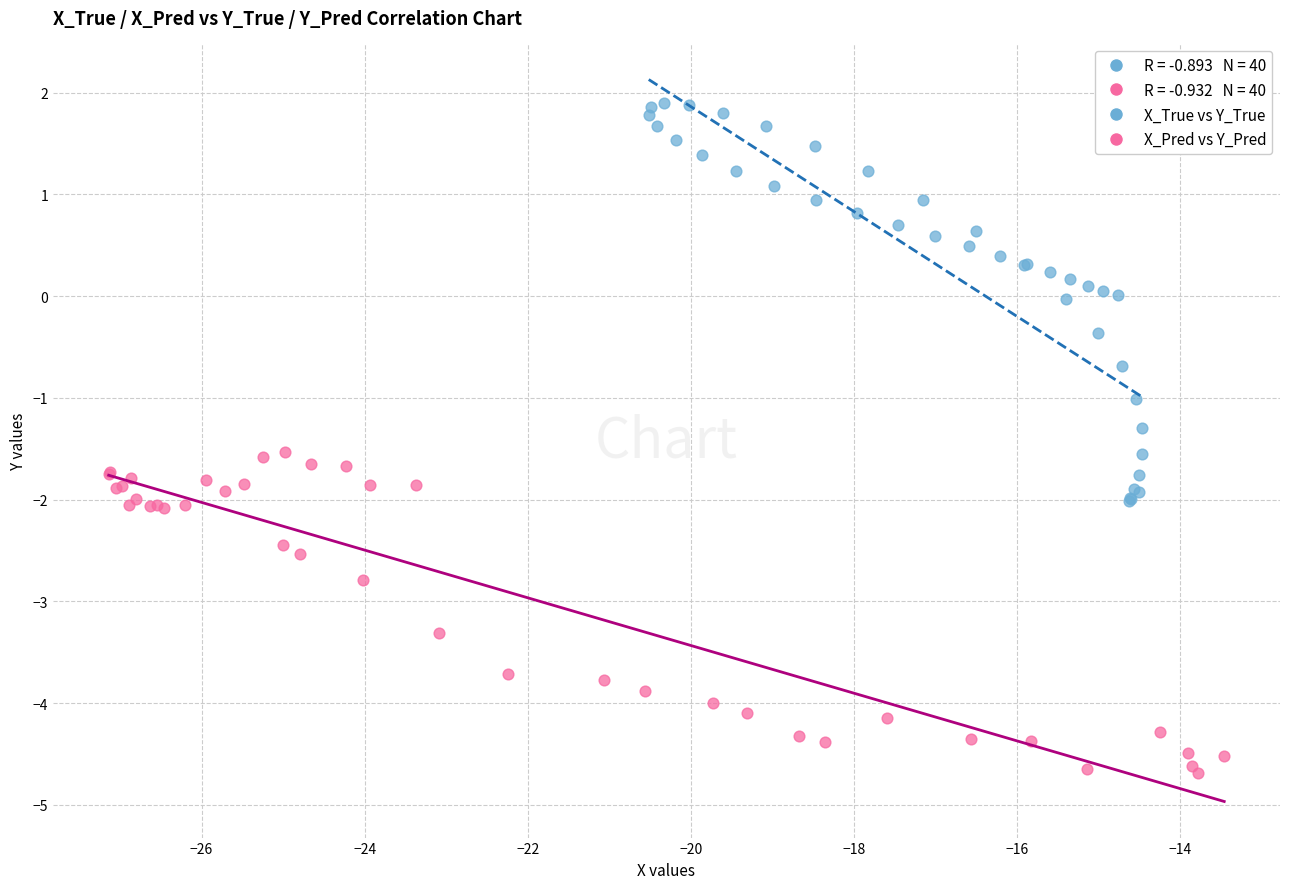

Which series reaches the maximum Y coordinate?

X_True vs Y_True